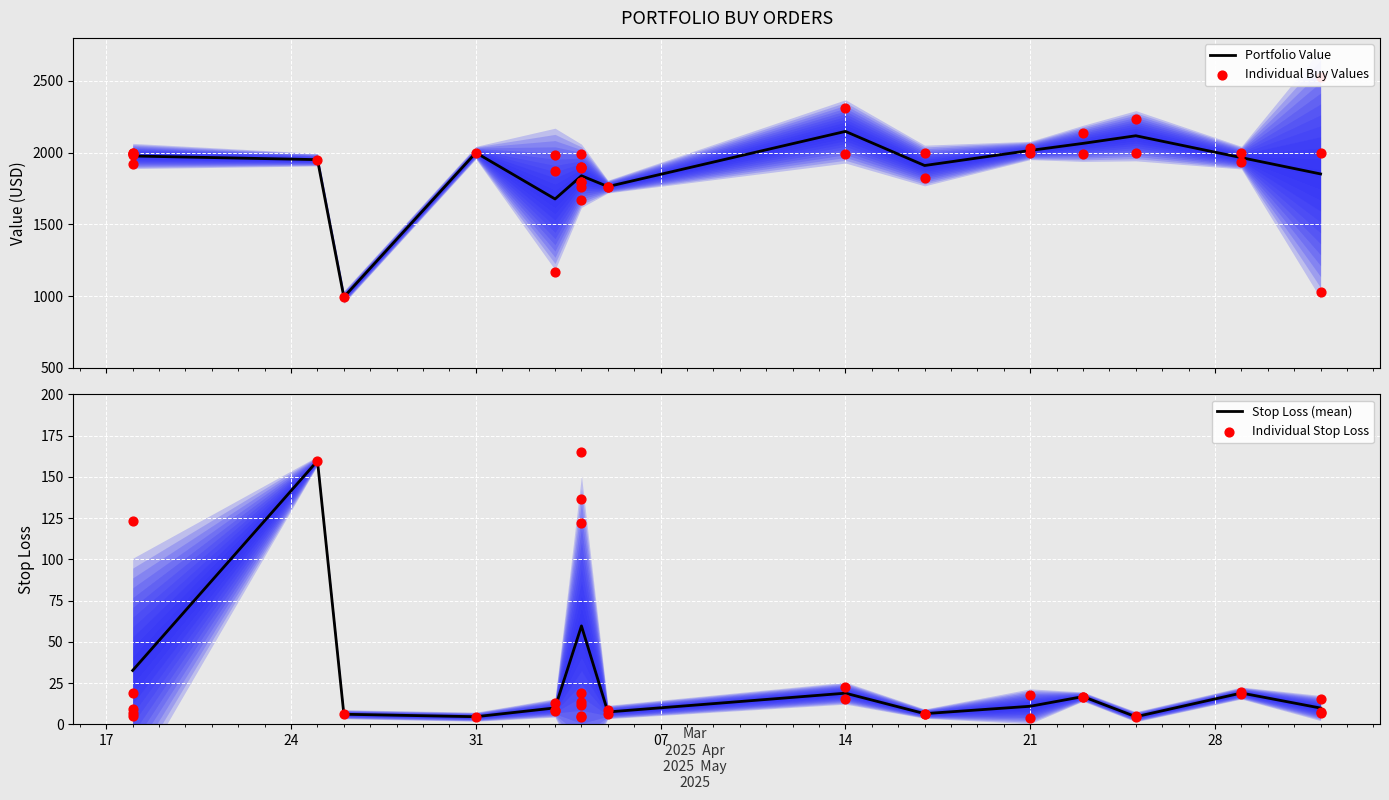

What is the total value across all series at 7?

2004.6